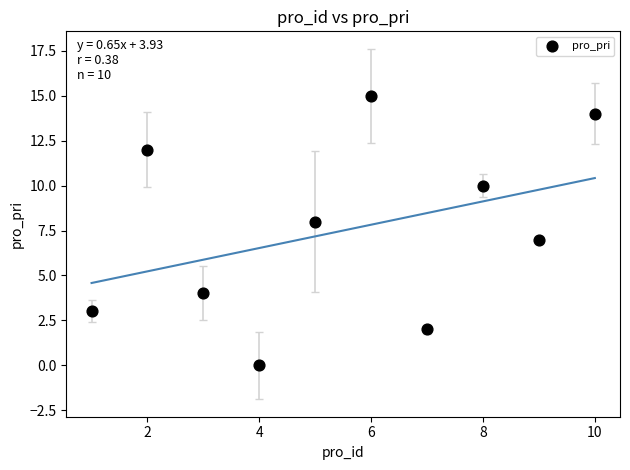

What is the average X value?

6